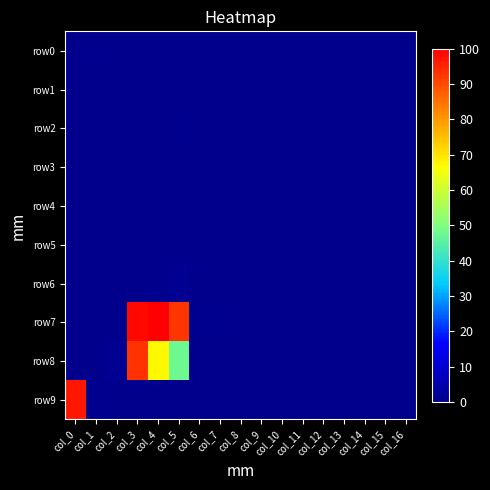

Rank the series by their maximum value, from lowest to highest.

row3, row5, row4, row1, row0, row2, row6, row8, row9, row7